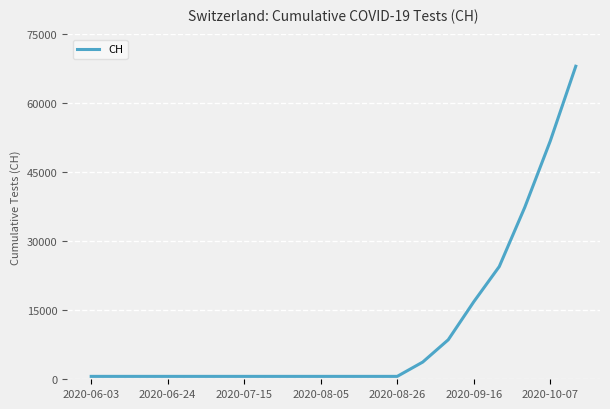

What is the difference between the maximum and minimum values?

67454